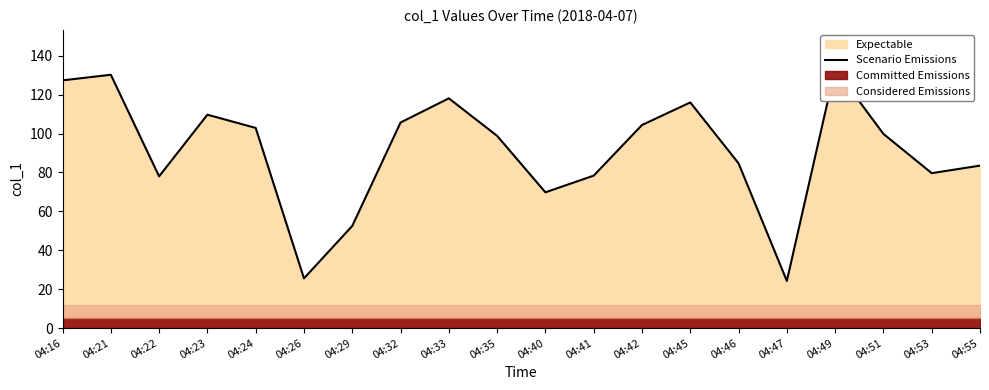

At which category does the data reach its first local peak?

04:21